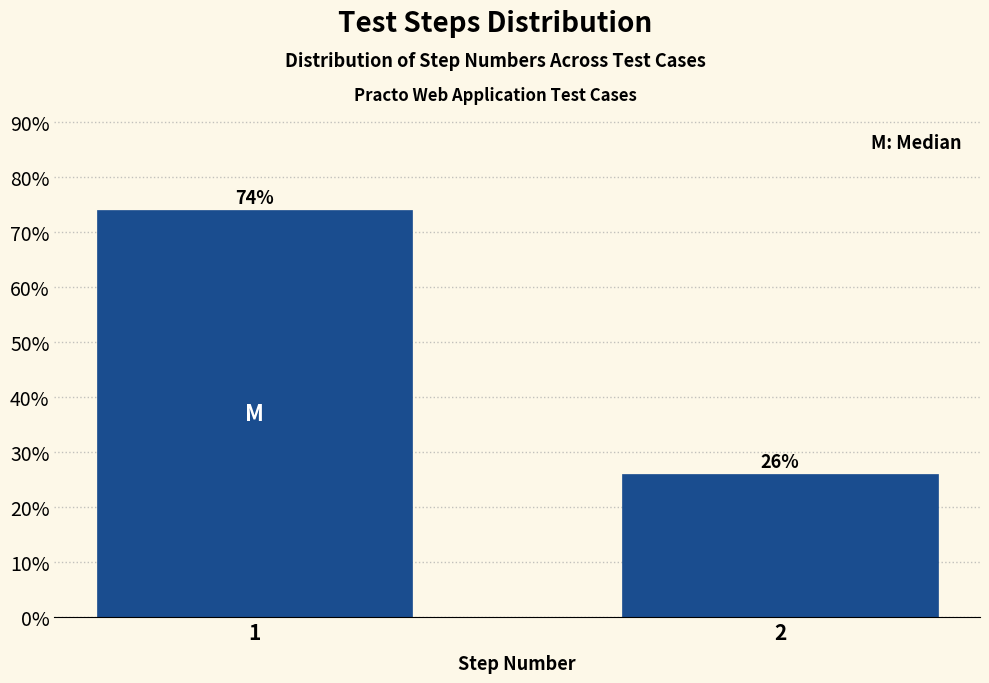

Reading left to right, extract all data points from this chart.

74	26